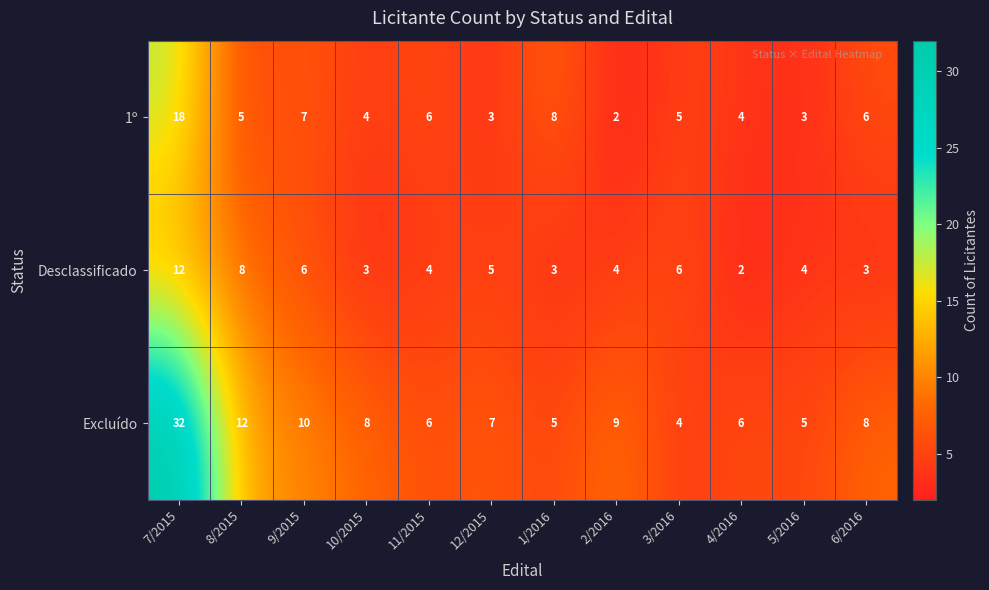

Which category has the lowest value in the Desclassificado series?

4/2016